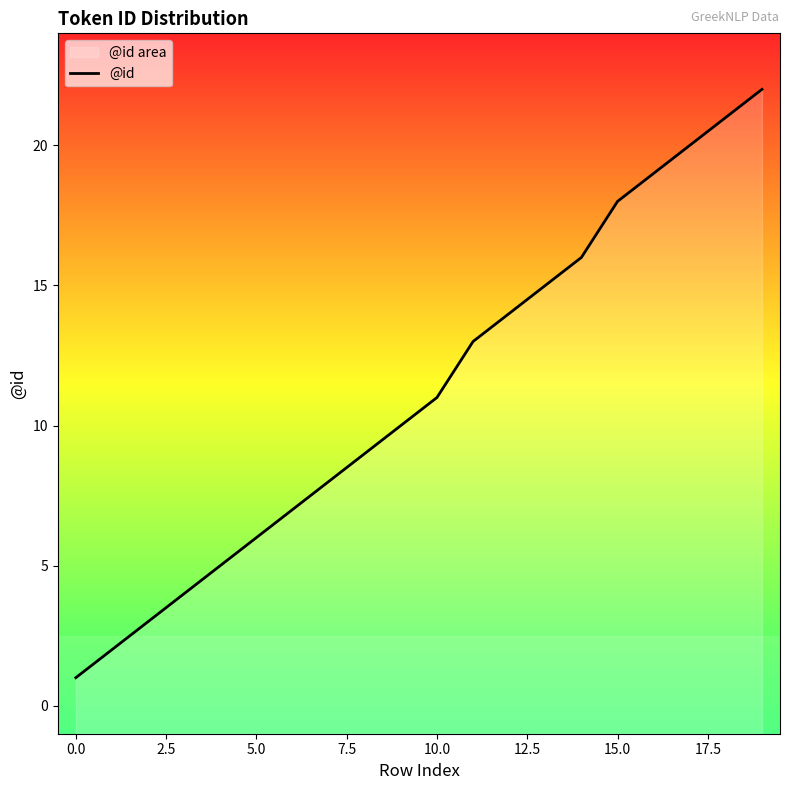

What is the approximate value at 16?

19